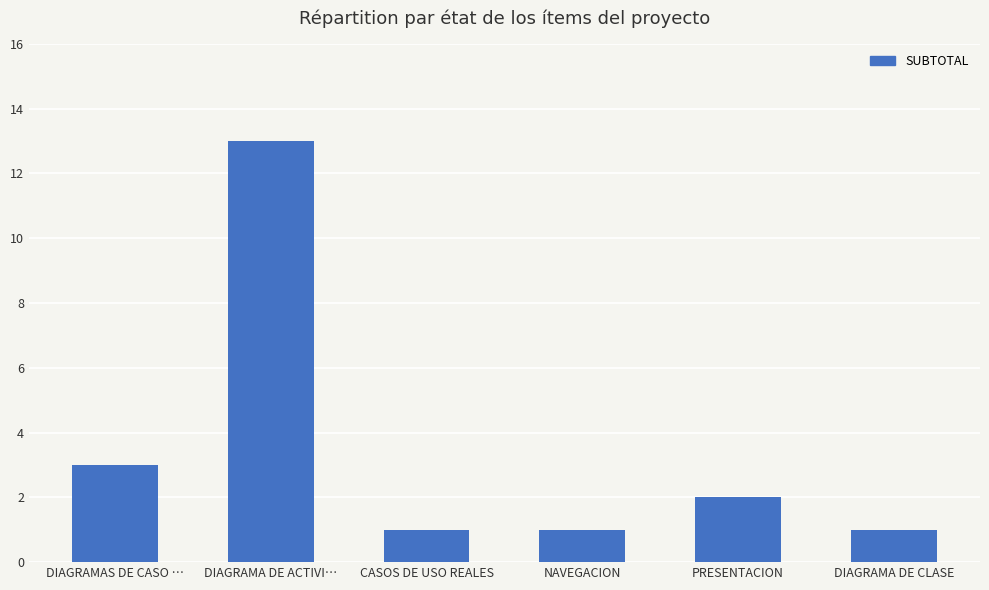

At which label does the data first exceed 2?

DIAGRAMAS DE CASO …